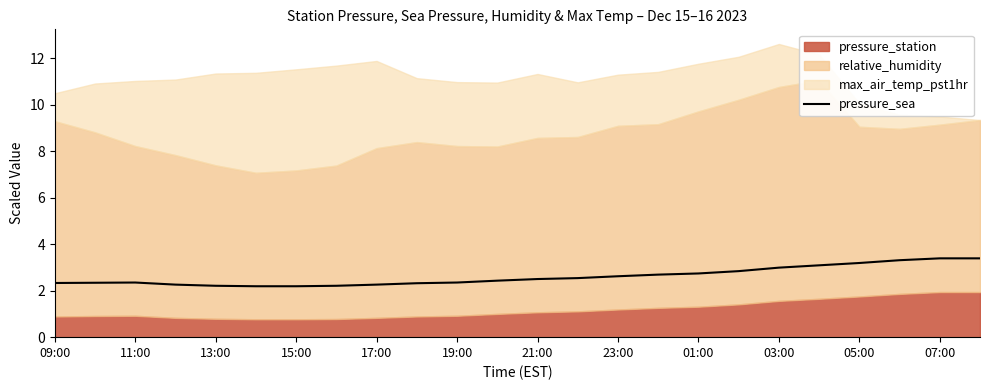

The value of pressure_sea at 15:00 is 2.2. True or false?

True